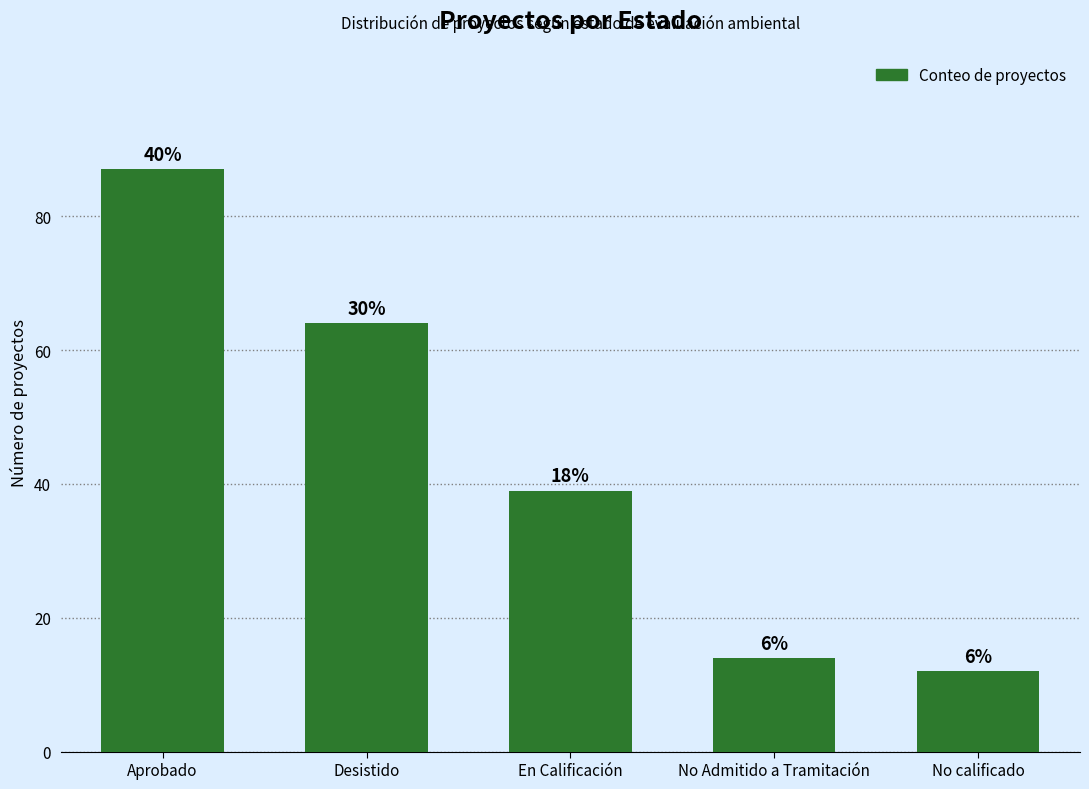

Does the chart contain any negative values?

No